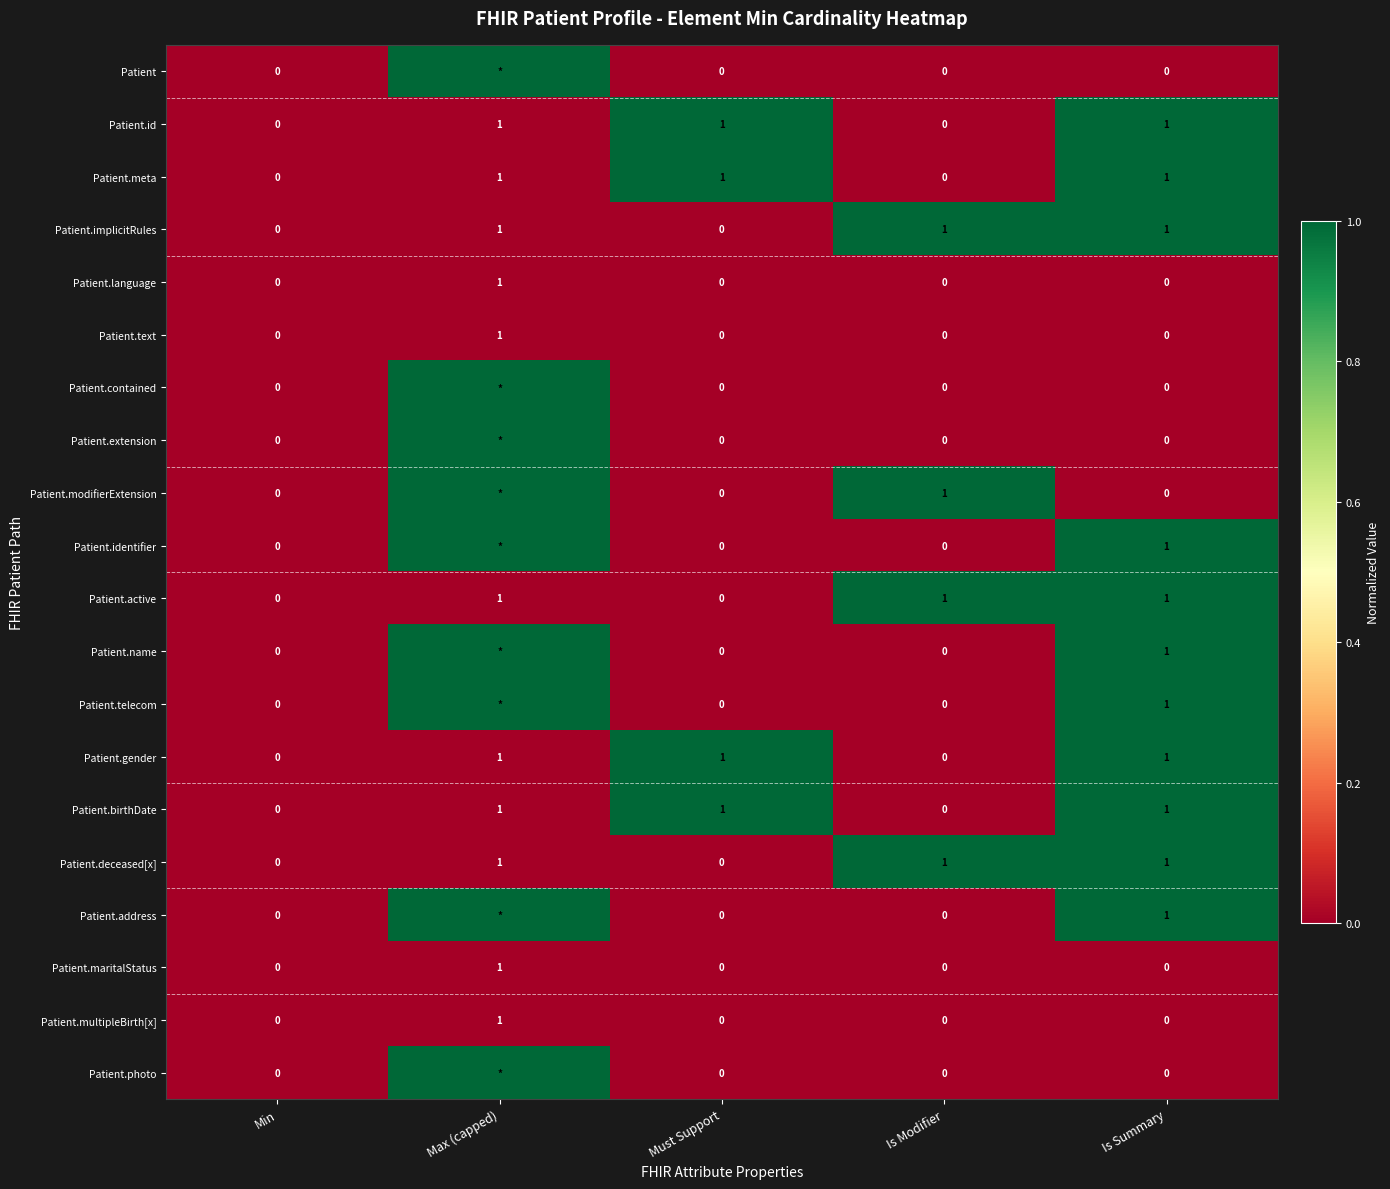

True or false: Patient.gender has a value of 1 at Must Support.

True